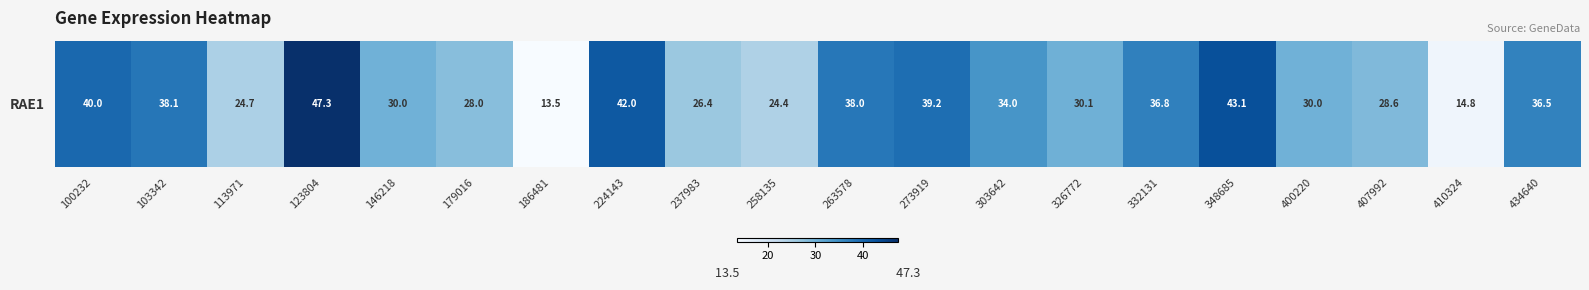

Reading left to right, what are all the values shown in this chart?

40.0	38.1	24.7	47.3	30.0	28.0	13.5	42.0	26.4	24.4	38.0	39.2	34.0	30.1	36.8	43.1	30.0	28.6	14.8	36.5